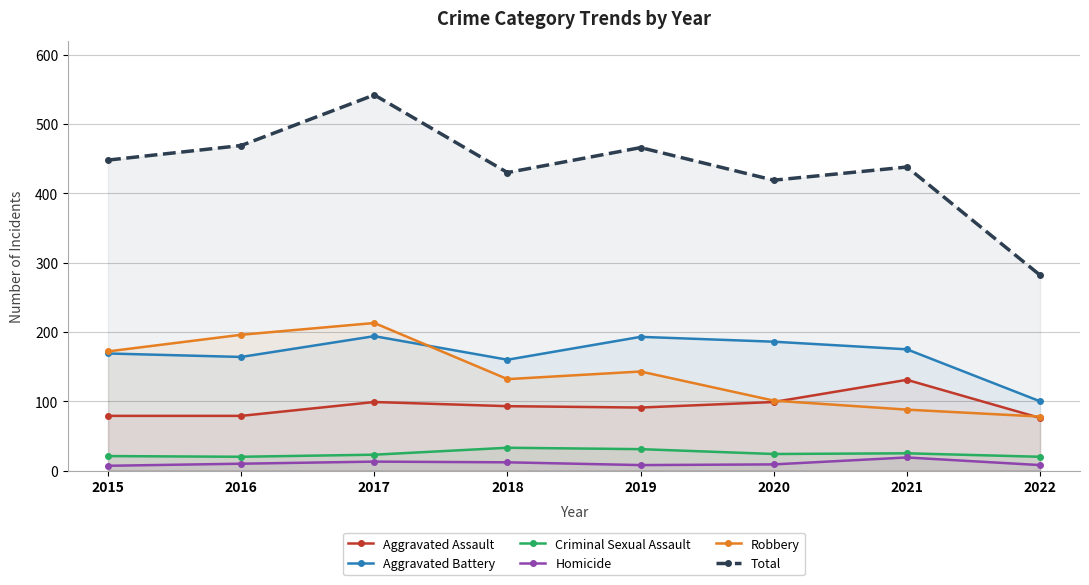

True or false: Total has a value of 283 at 2019.

False